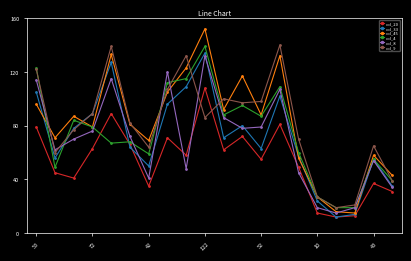

What are all the series names shown in the legend?

col_20, col_33, col_45, col_4, col_8, col_9